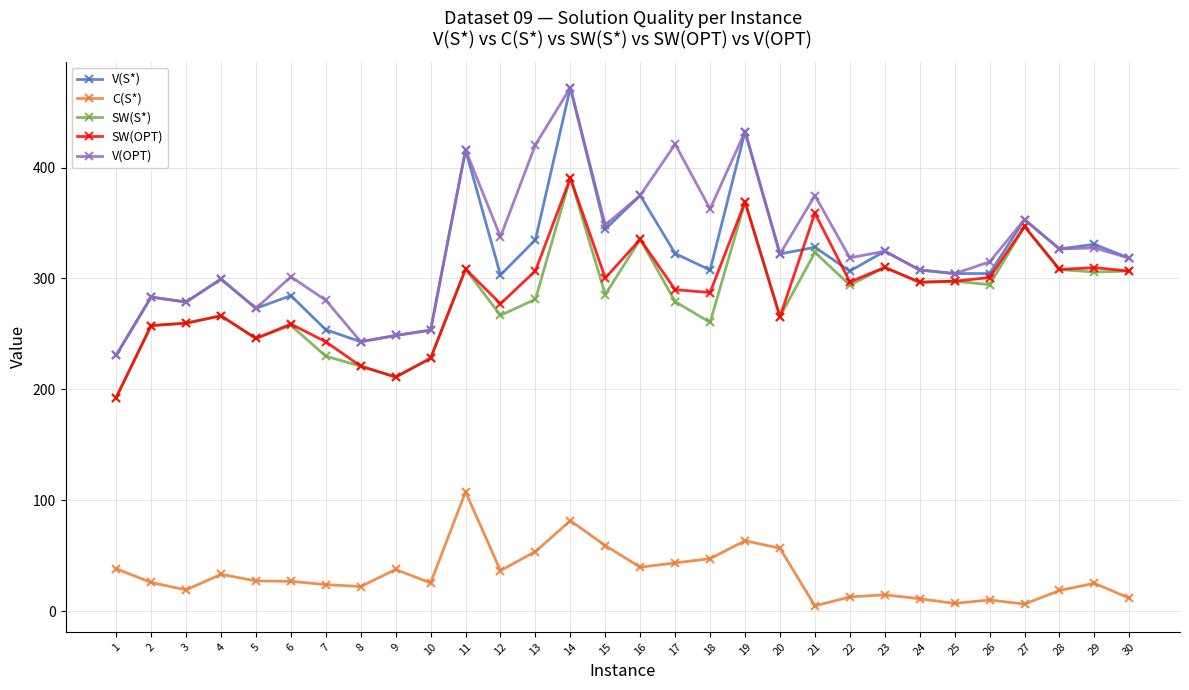

What is the greatest value displayed?

472.2